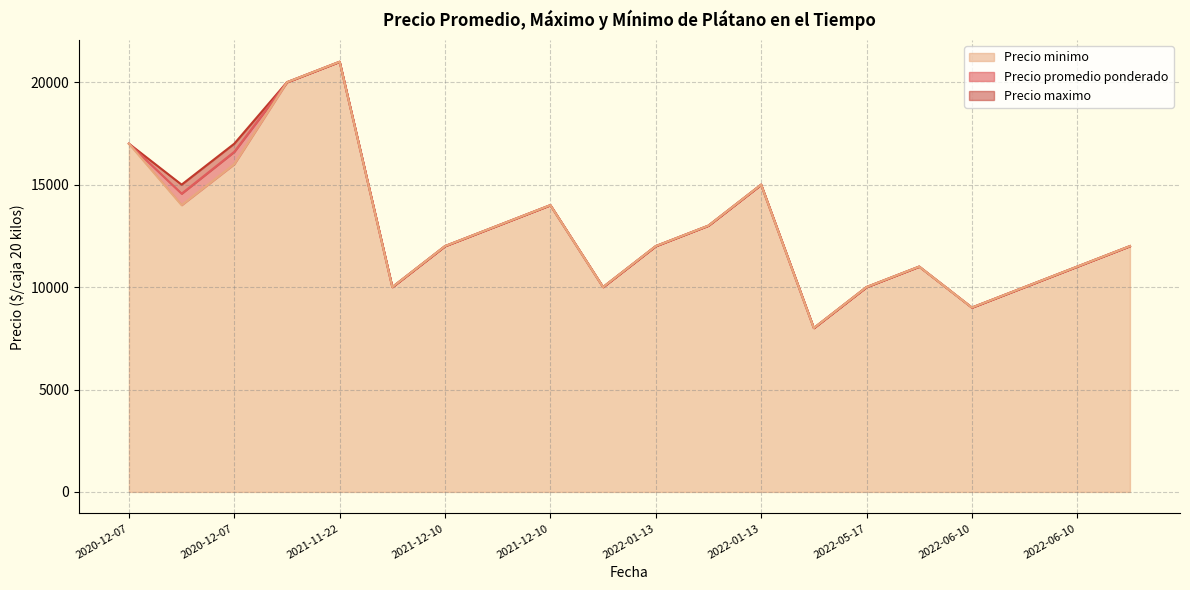

What is the sum of all Precio minimo values?

258000